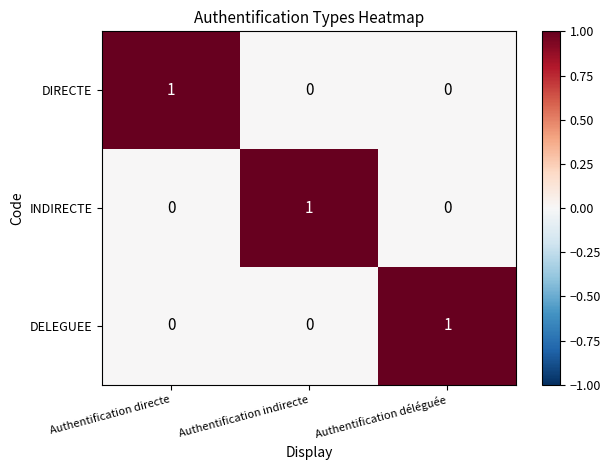

At how many categories does at least one series exceed 0?

3